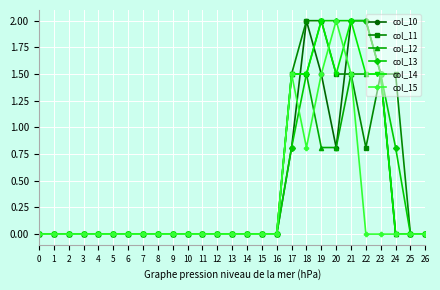

Count the number of data series in this chart.

6